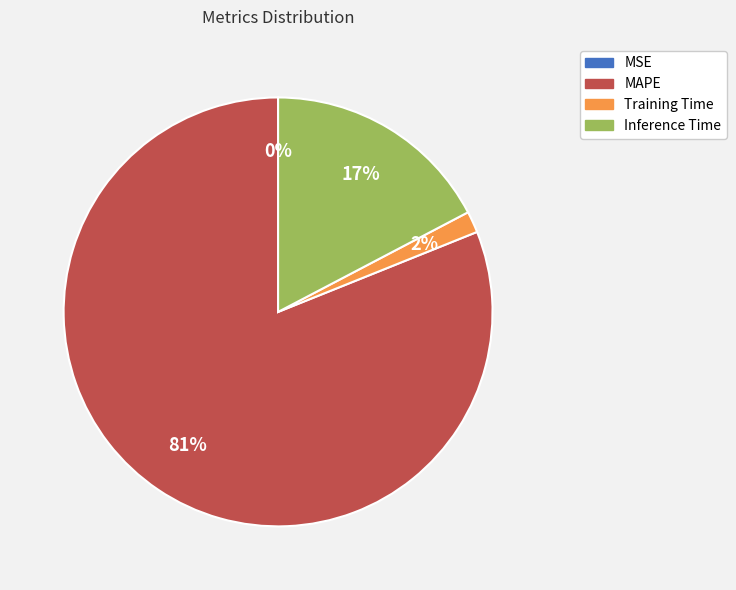

Which slice is the largest?

MAPE